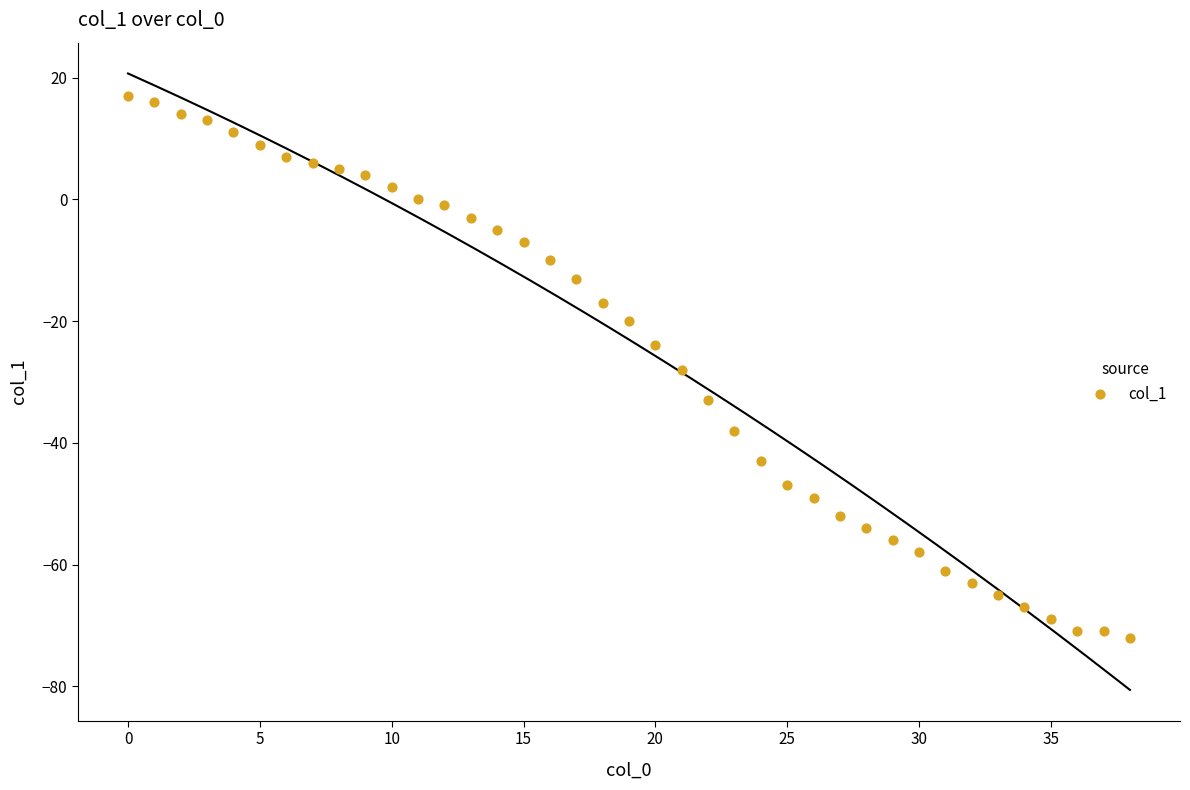

What is the range of Y values (max minus min)?

89